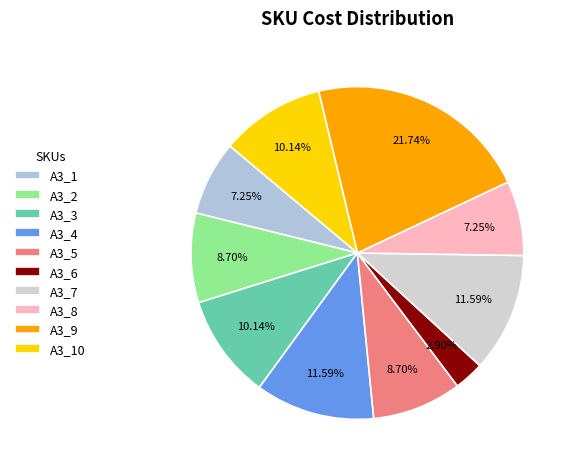

Approximately how many times larger is the value at A3_2 compared to A3_1?

1.2